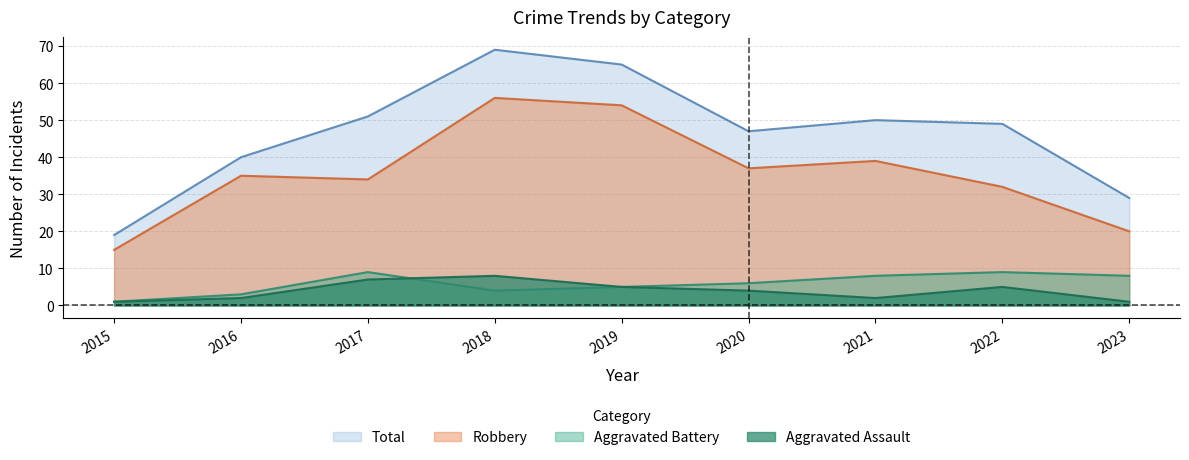

What is the value of the Total point at the 4th from the left?

69